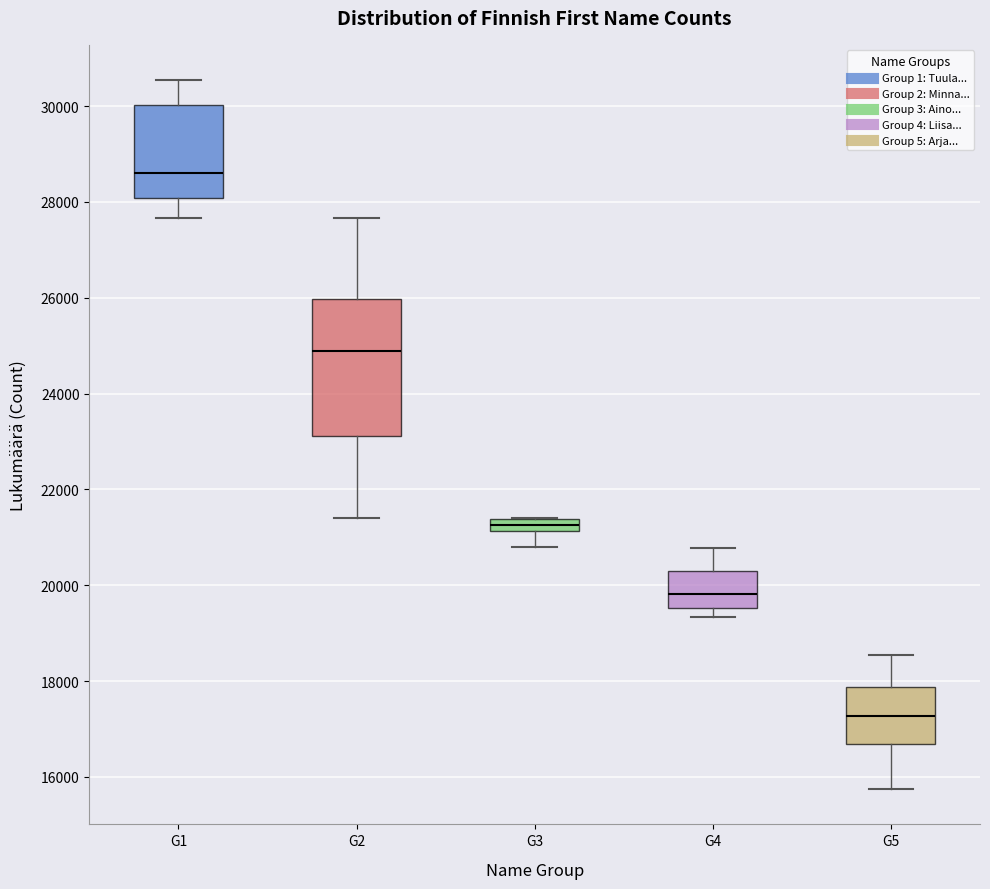

Where does the lower whisker of the box for G2 end on the y-axis? The values are not printed on the chart, so give them approximately, as read against the axis.

21400